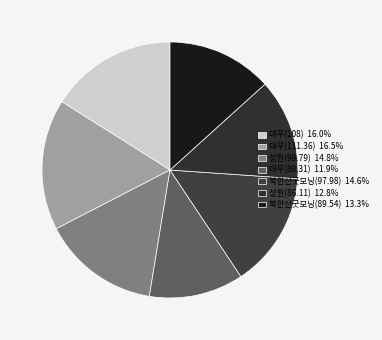

Combined, what portion of the pie is 성원(99.79) and 성원(86.11)?

27.6%